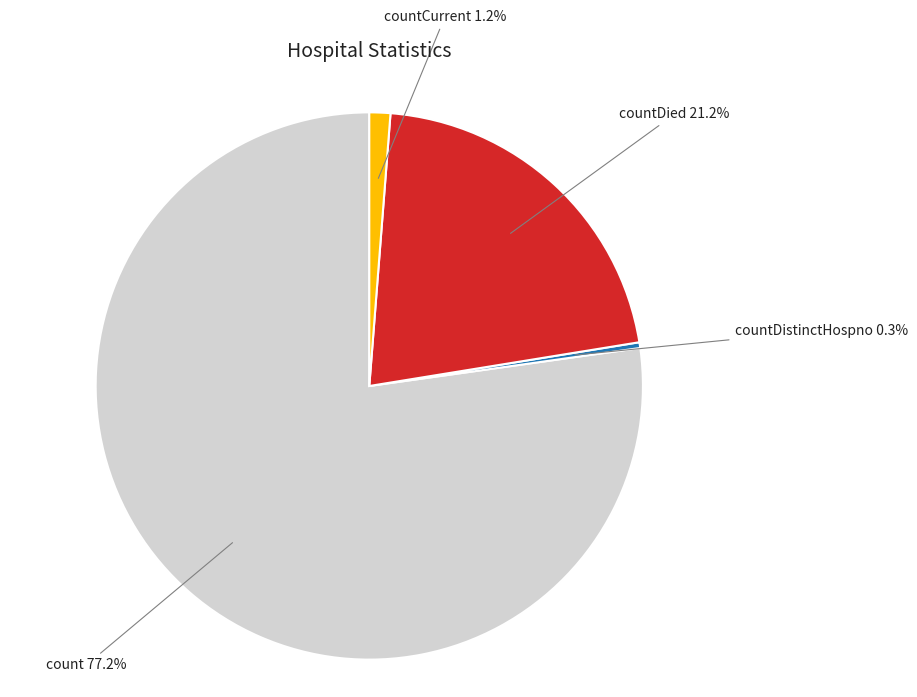

Rank the categories by value from lowest to highest.

countDistinctHospno, countCurrent, countDied, count